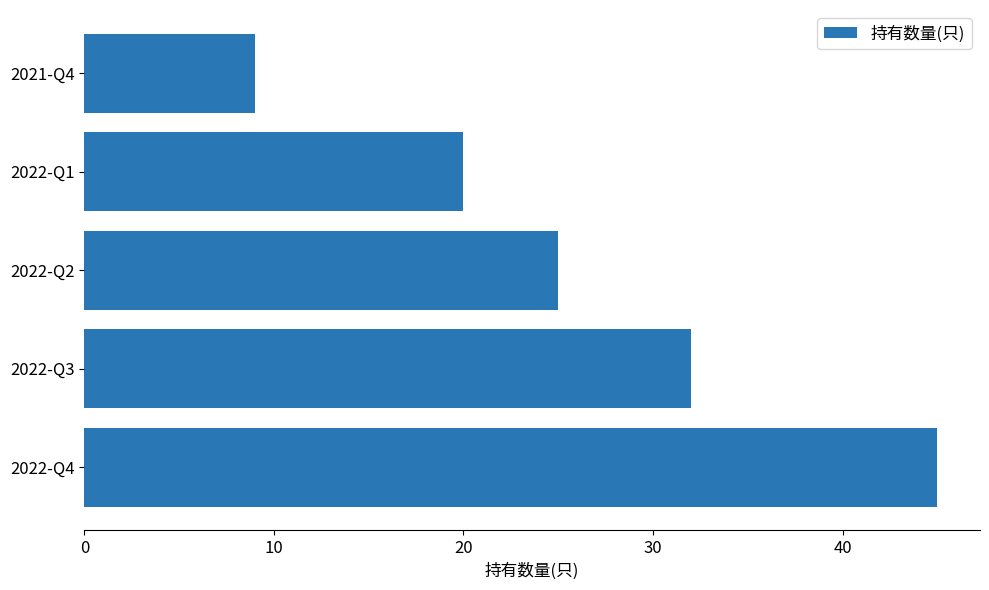

Reading top to bottom, transcribe all the data shown in this chart.

2021-Q4=9	2022-Q1=20	2022-Q2=25	2022-Q3=32	2022-Q4=45